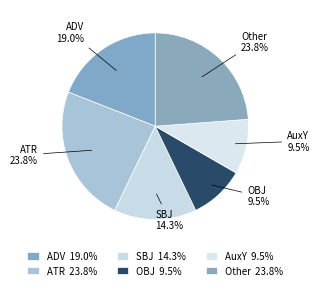

How many slices are in this pie chart?

6